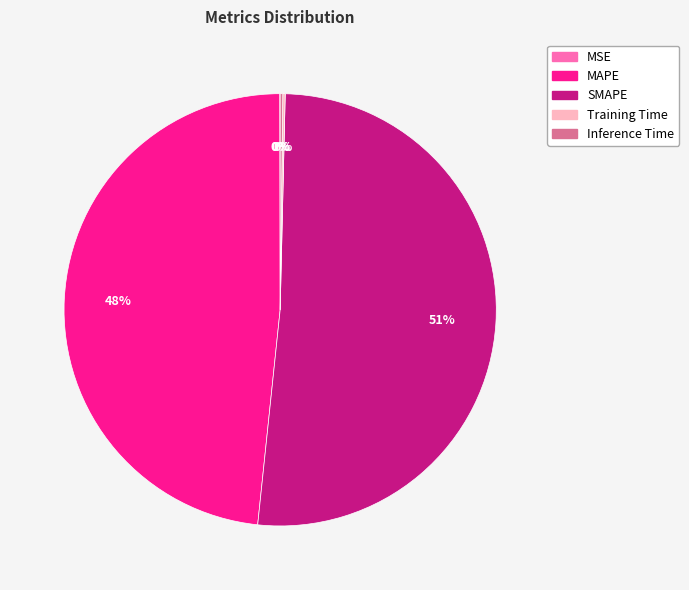

Which category accounts for the majority?

SMAPE